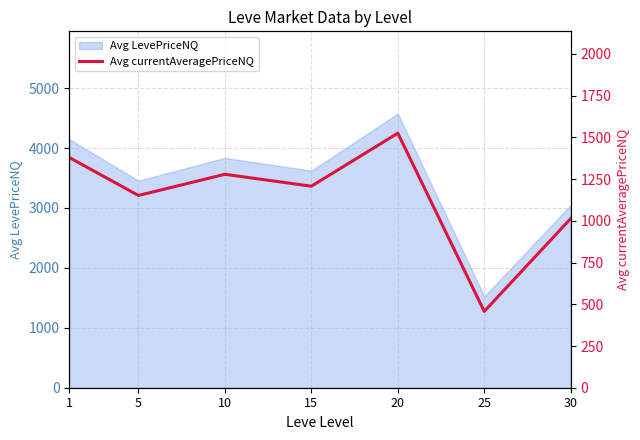

True or false: there are more than 0 points higher than both neighbors.

True